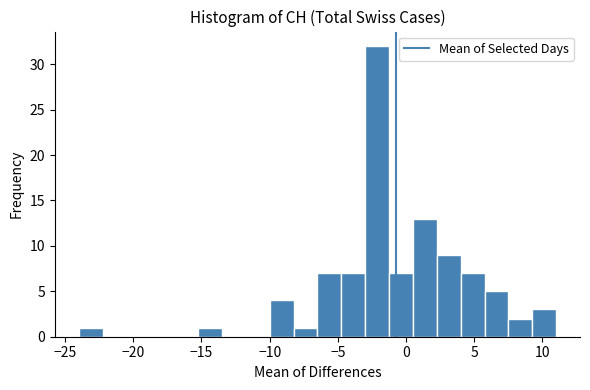

Read against the x-axis, roughly where is the centre of the tallest bar?

-2.0